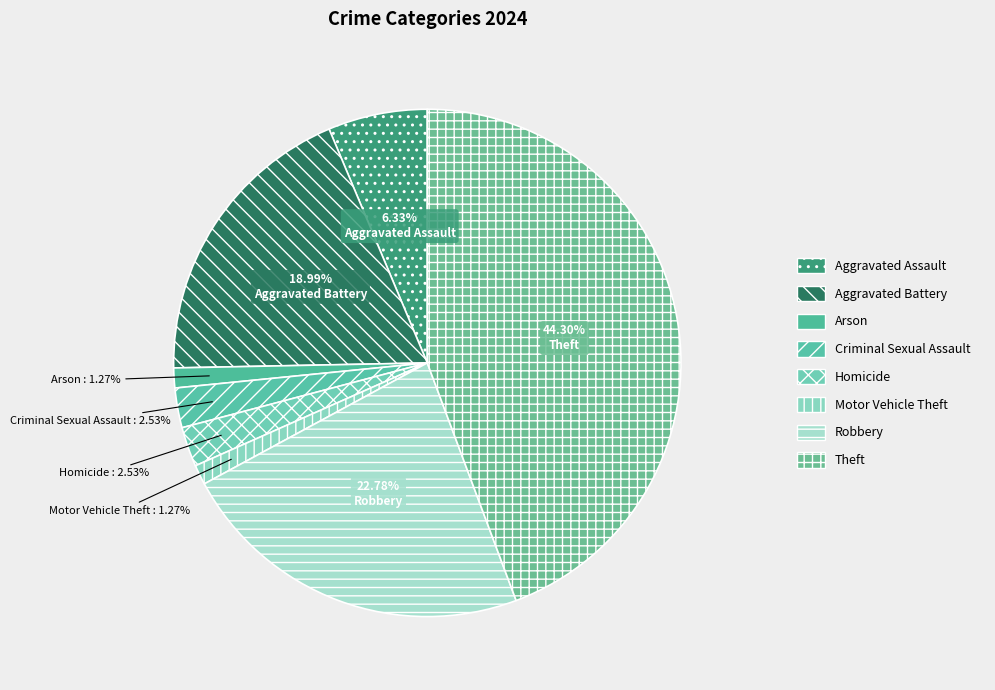

Combined, what portion of the pie is Theft and Homicide?

46.8%